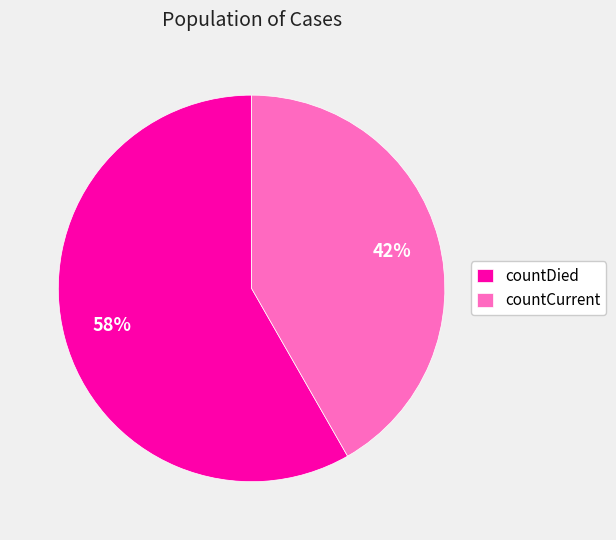

To the nearest percent, what percentage of the pie is countCurrent?

42%